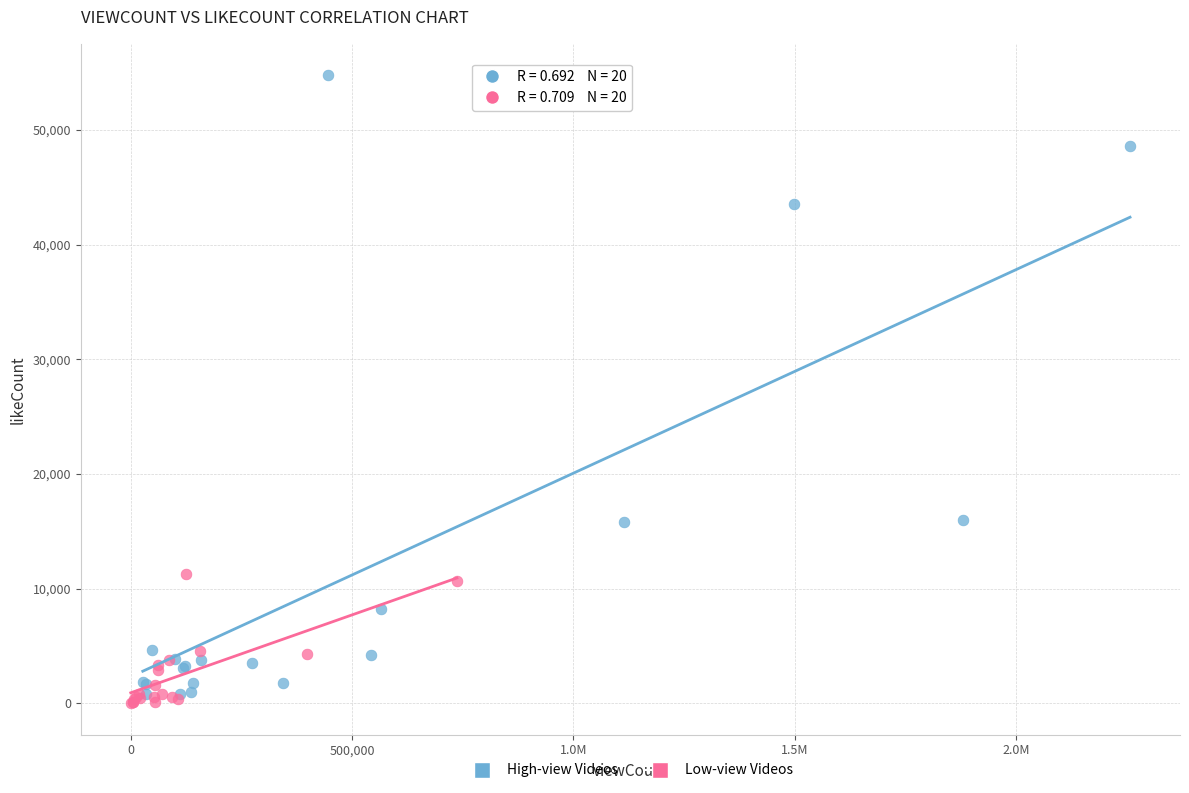

What are all the series names shown in the legend?

High-view Videos, Low-view Videos